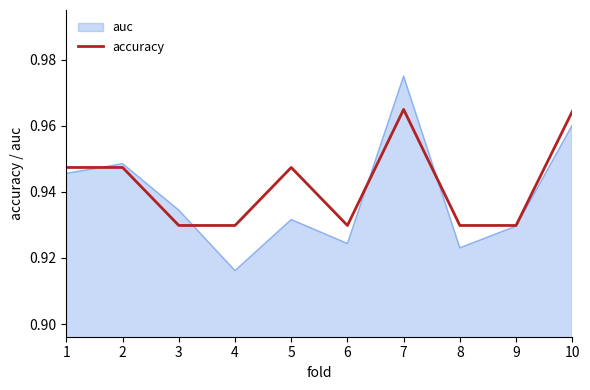

At 5, list the series in order from smallest to largest.

auc, accuracy